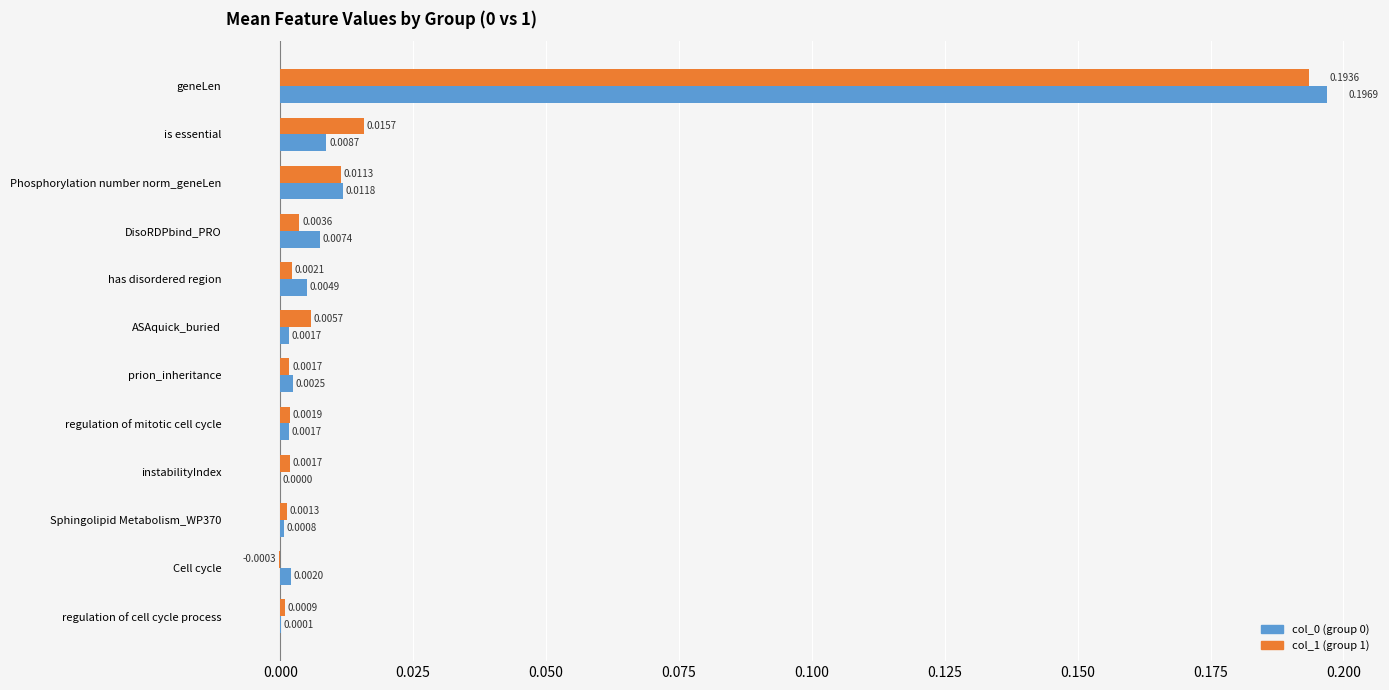

Is the value of col_1 (group 1) at geneLen greater than the value of col_0 (group 0) at Sphingolipid Metabolism_WP370?

Yes